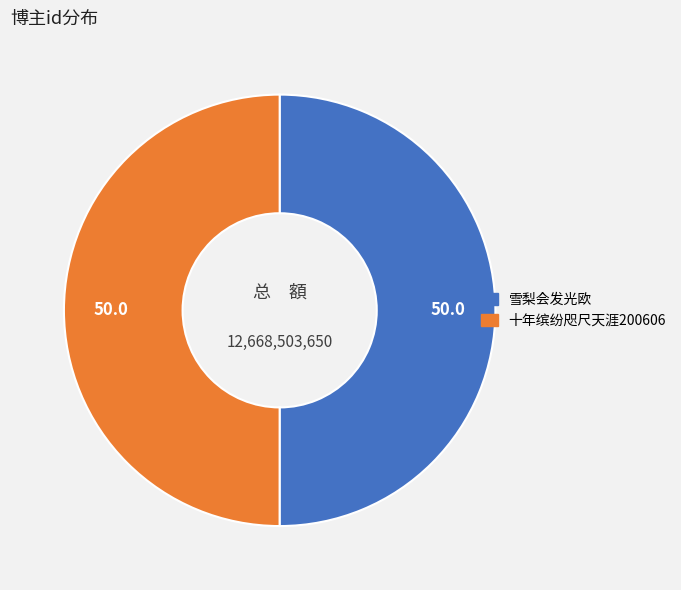

Is it true that 十年缤纷咫尺天涯200606 is 44% of the pie?

False